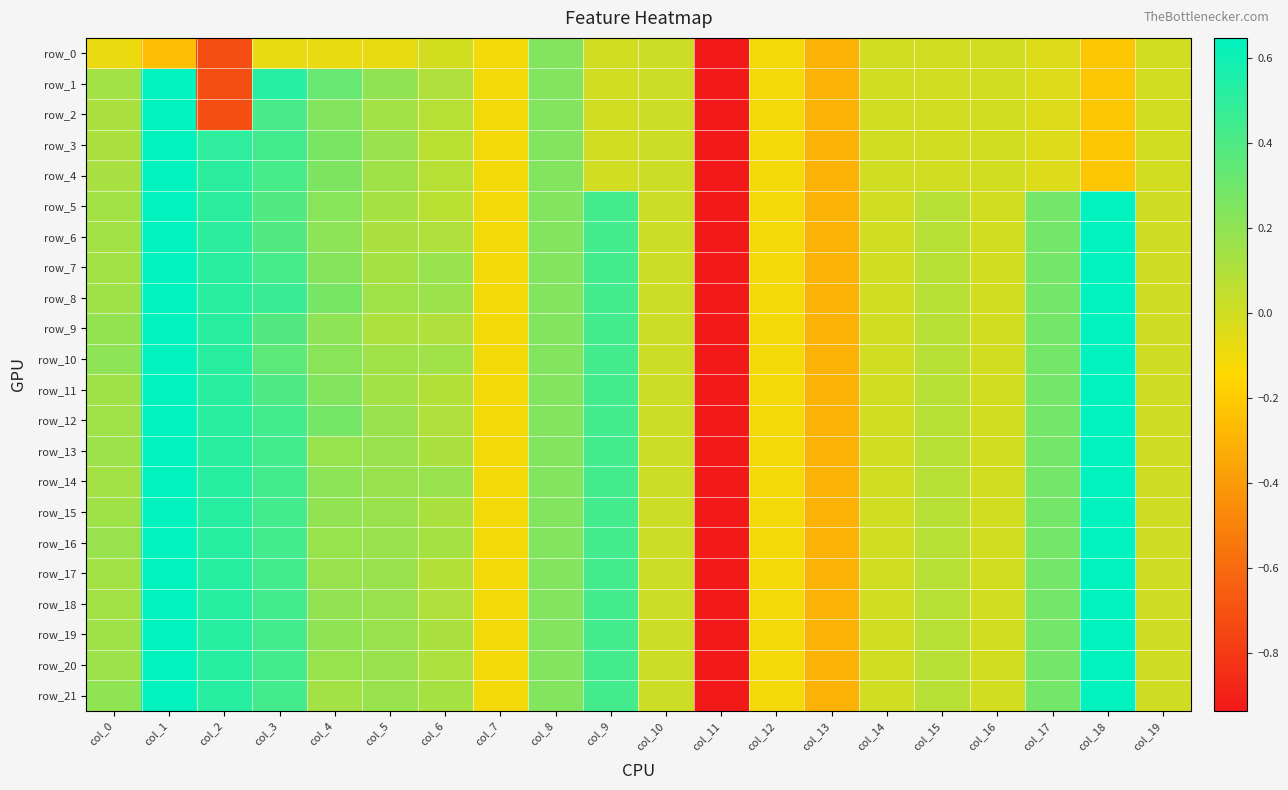

What is the maximum value shown in the chart?

1.0